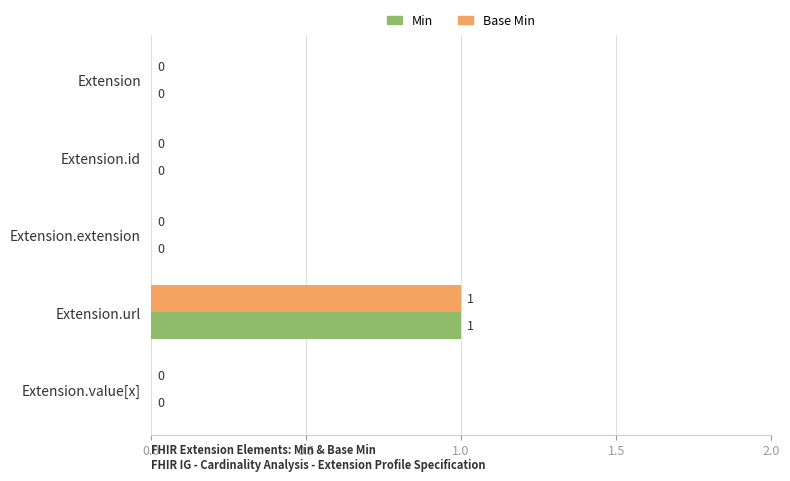

At which label does Base Min reach its peak?

Extension.url